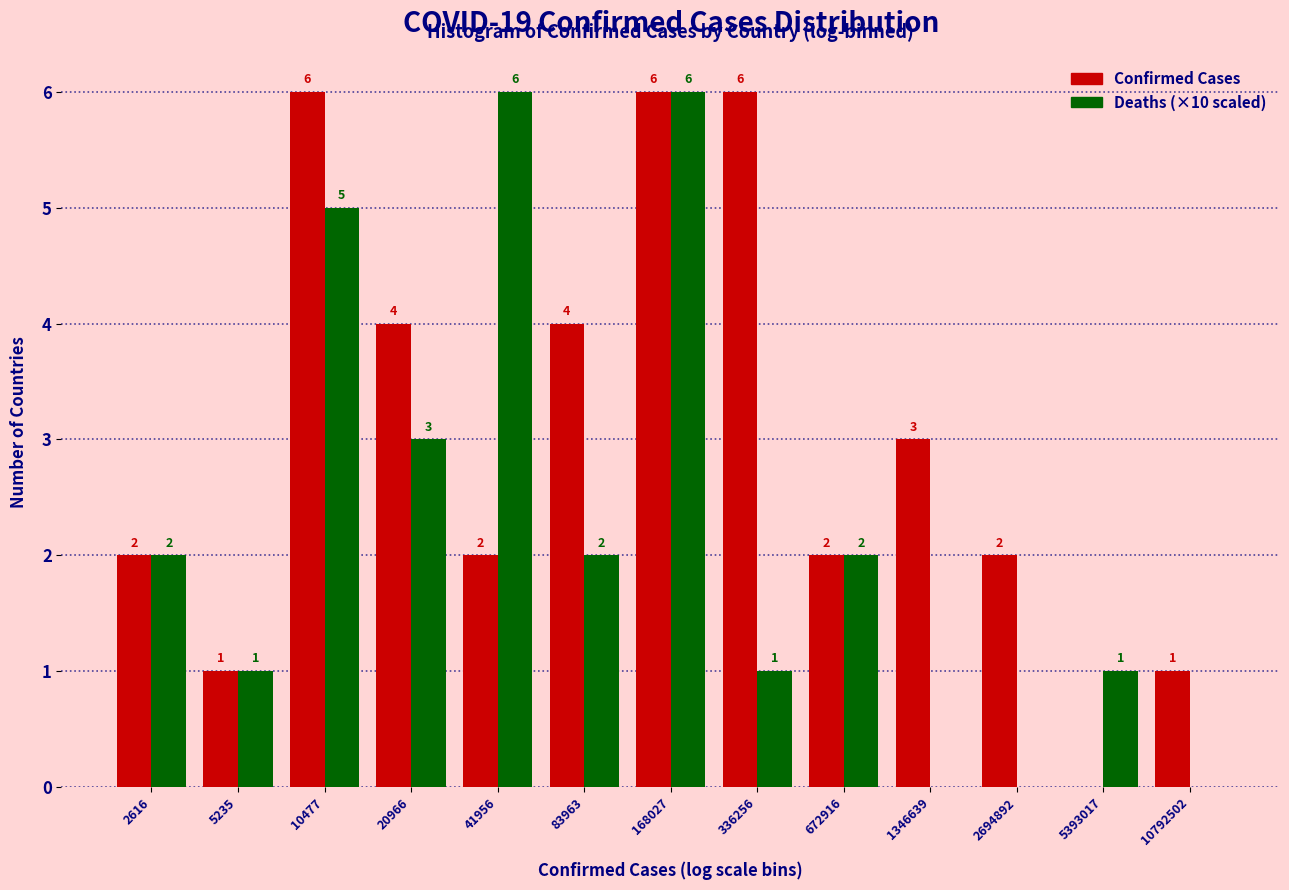

Reading left to right, what are all the values shown in this chart?

Confirmed Cases: 2616=2	5235=1	10477=6	20966=4	41956=2	83963=4	168027=6	336256=6	672916=2	1346639=3	2694892=2	5393017=0	10792502=1
Deaths (×10 scaled): 2616=2	5235=1	10477=5	20966=3	41956=6	83963=2	168027=6	336256=1	672916=2	1346639=0	2694892=0	5393017=1	10792502=0